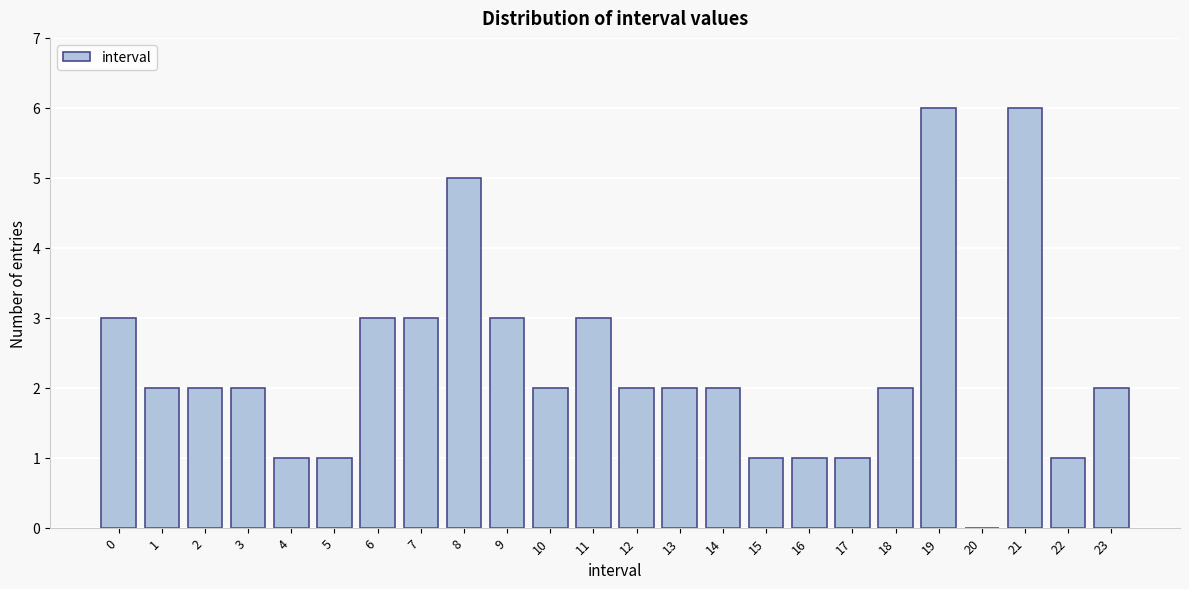

Reading left to right, what are all the values shown in this chart?

0=3	1=2	2=2	3=2	4=1	5=1	6=3	7=3	8=5	9=3	10=2	11=3	12=2	13=2	14=2	15=1	16=1	17=1	18=2	19=6	20=0	21=6	22=1	23=2